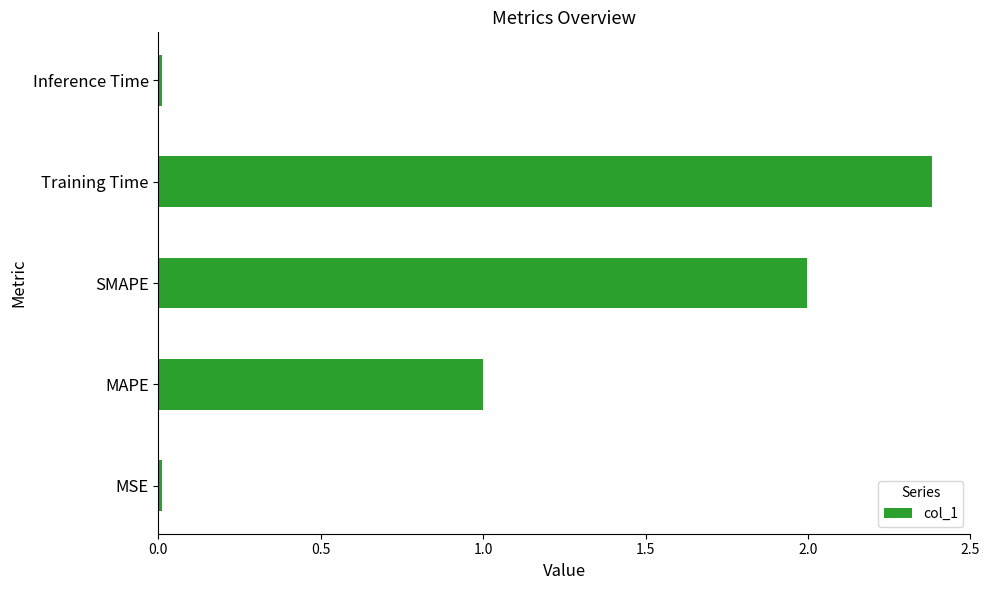

Count the number of data series in this chart.

1